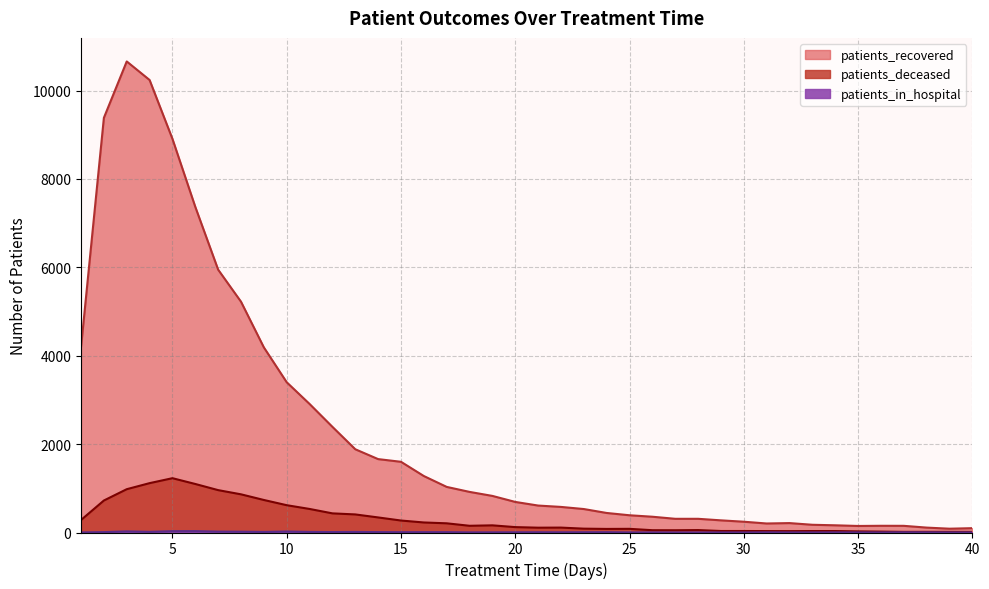

Read the patients_recovered value at 13.

1884